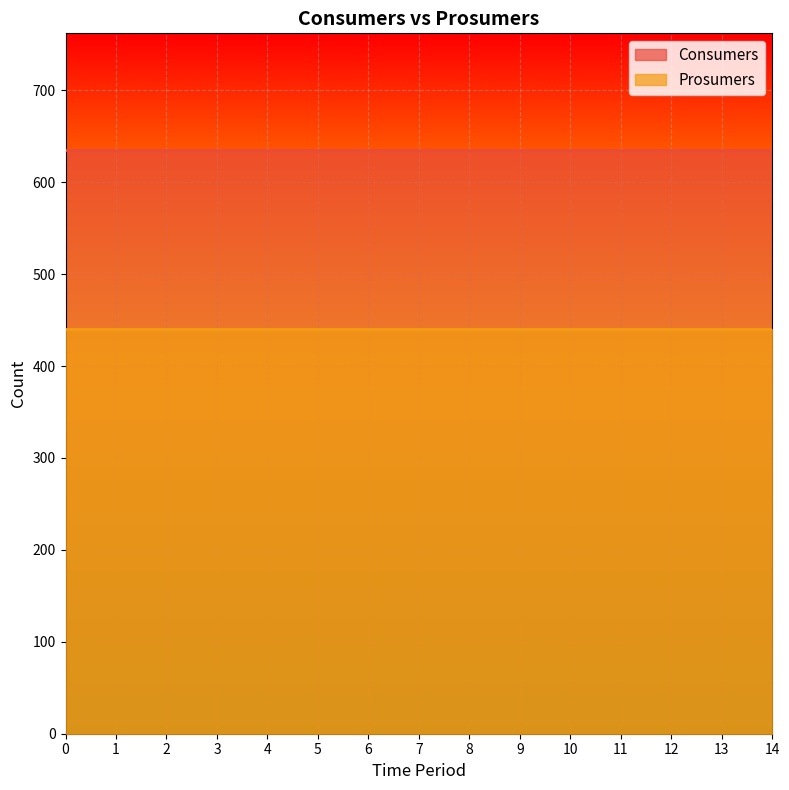

What is the greatest value displayed?

635